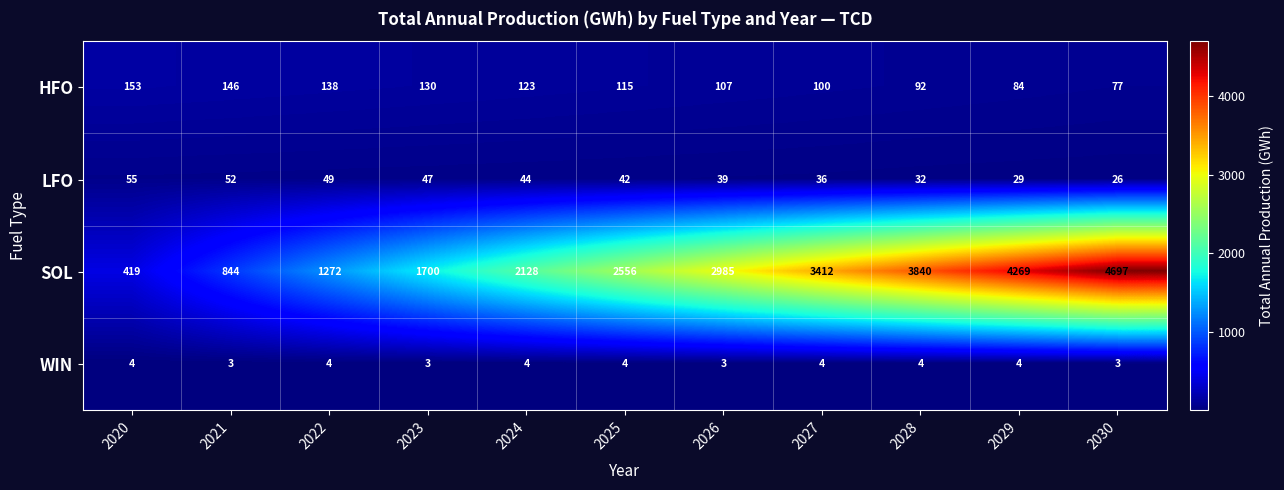

What is the lowest value of the SOL series?

419